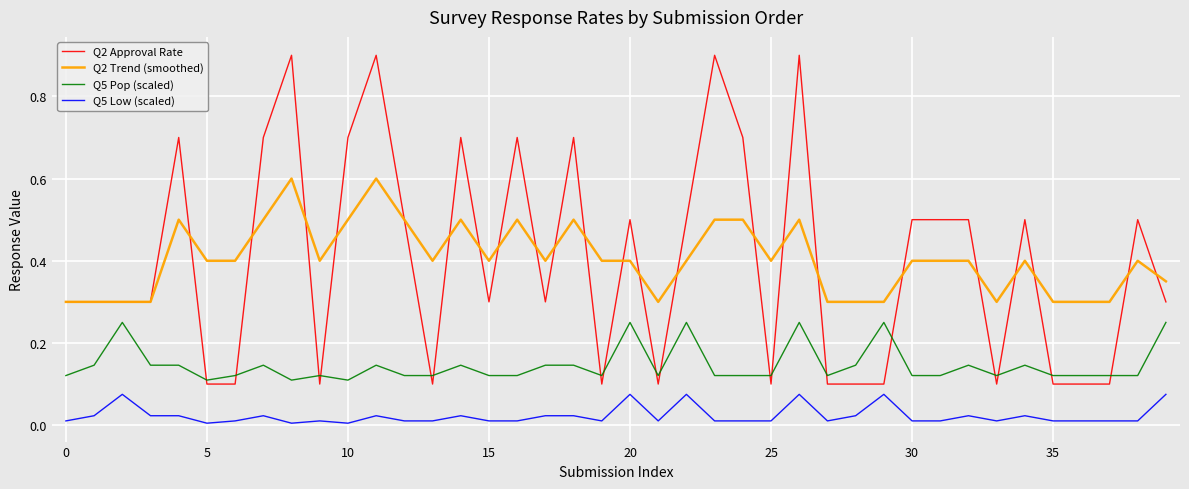

At how many categories does at least one series exceed 0?

40